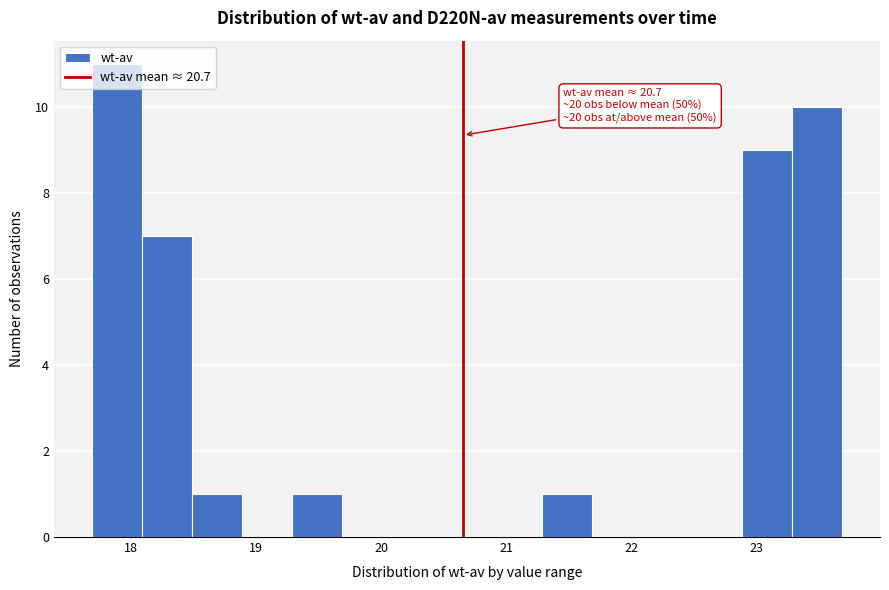

Around what value on the x-axis is the tallest bar? Give the approximate position of its centre, as read against the axis.

17.9